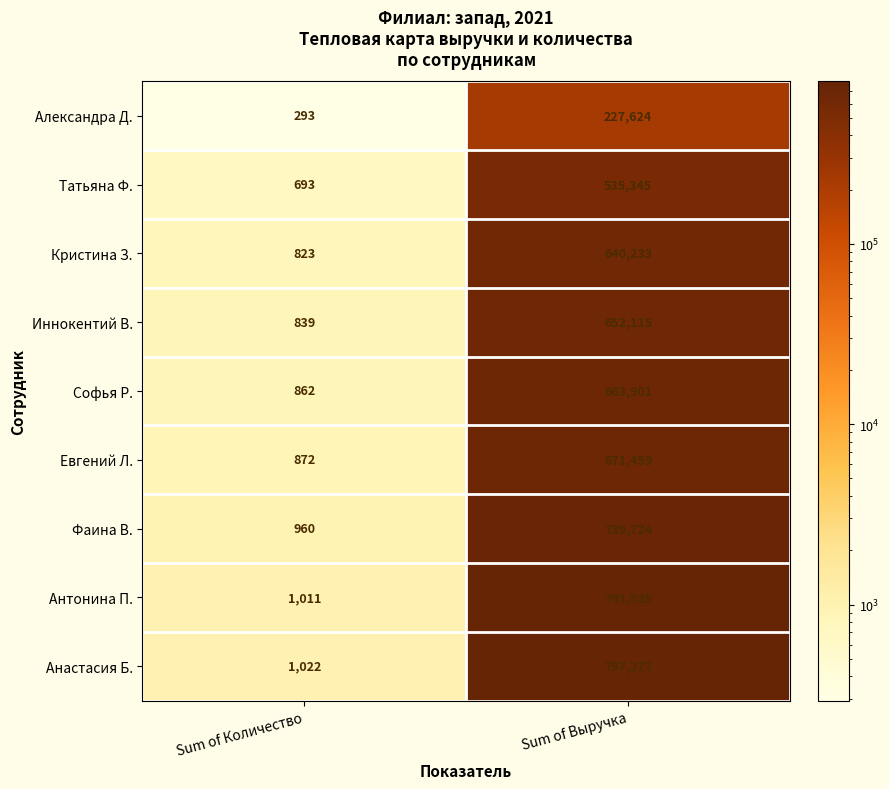

What is the average value of the Кристина З. series?

320528